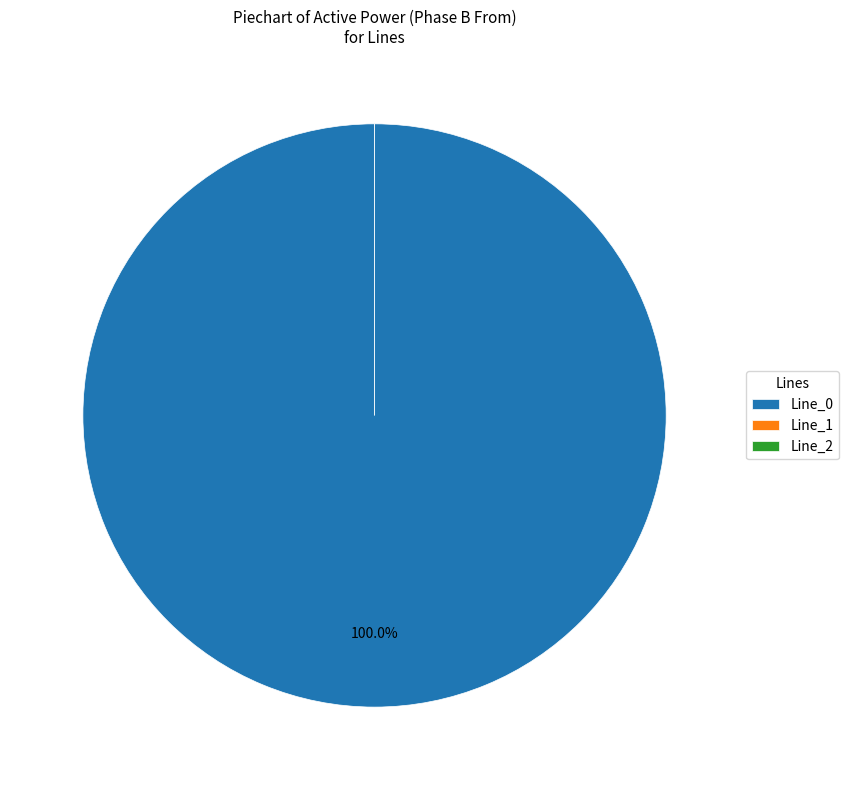

Which category has the biggest portion of the pie?

Line_0